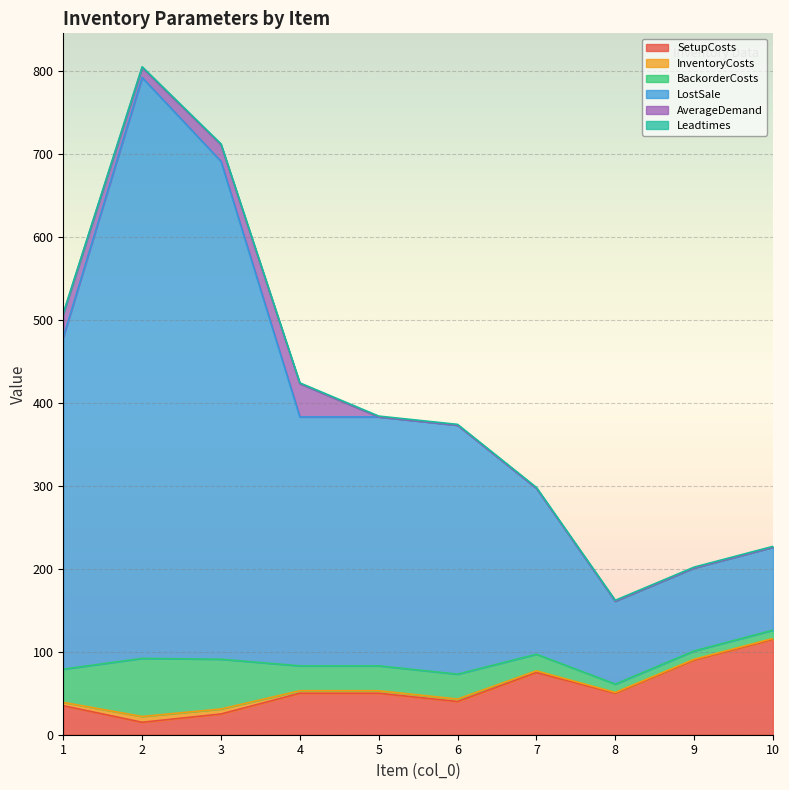

What is the highest value of the SetupCosts series?

115